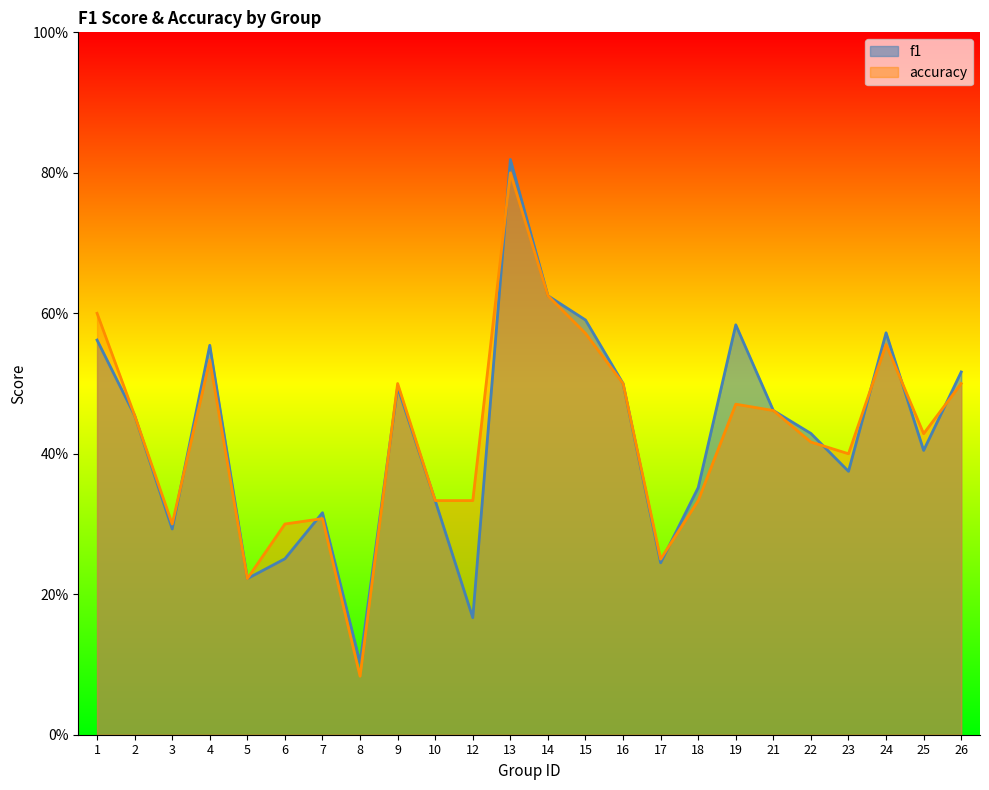

Between 4 and 5, which is larger?

4